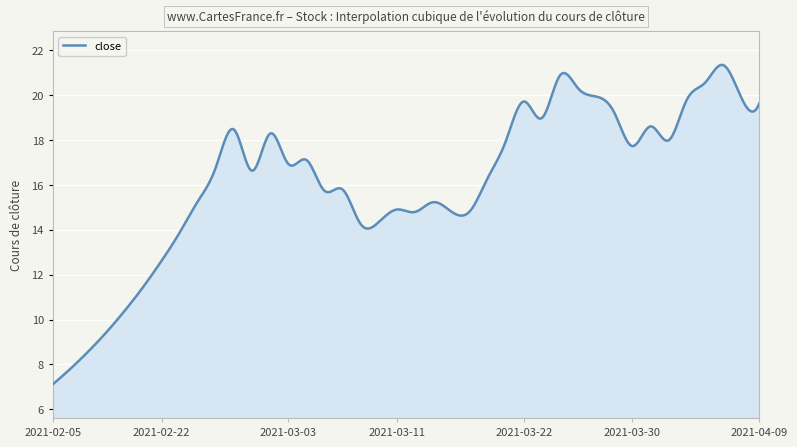

What is the difference between the maximum and minimum values?

14.2